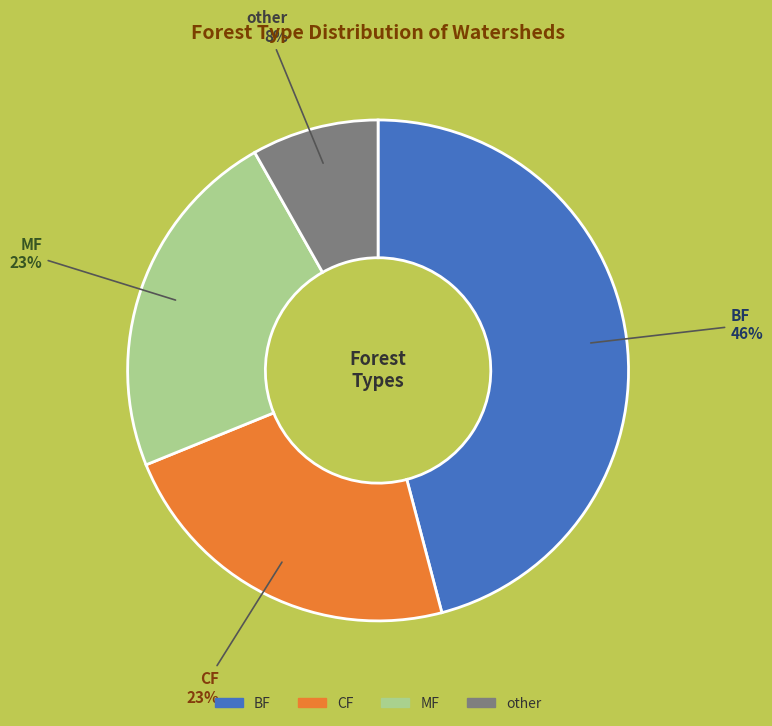

The BF slice represents 46% of the pie. True or false?

True